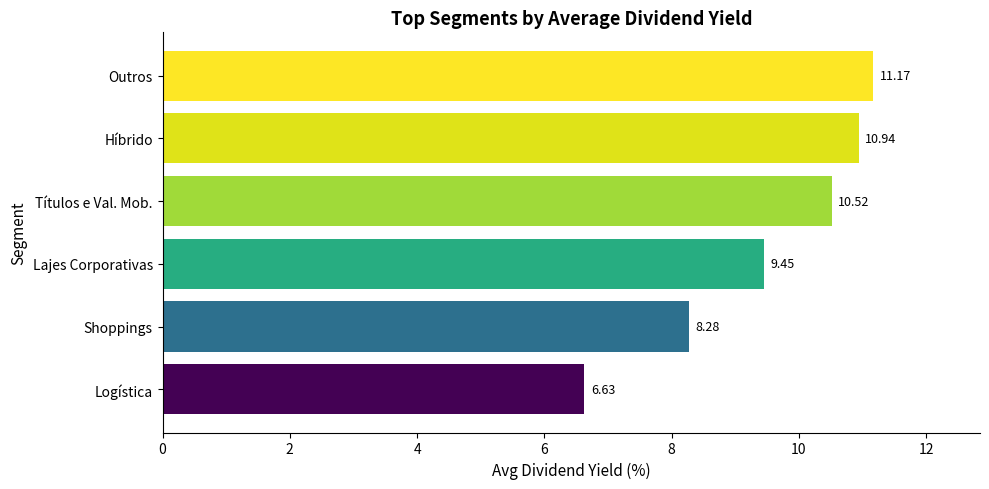

Which category has the highest value across all series?

Outros